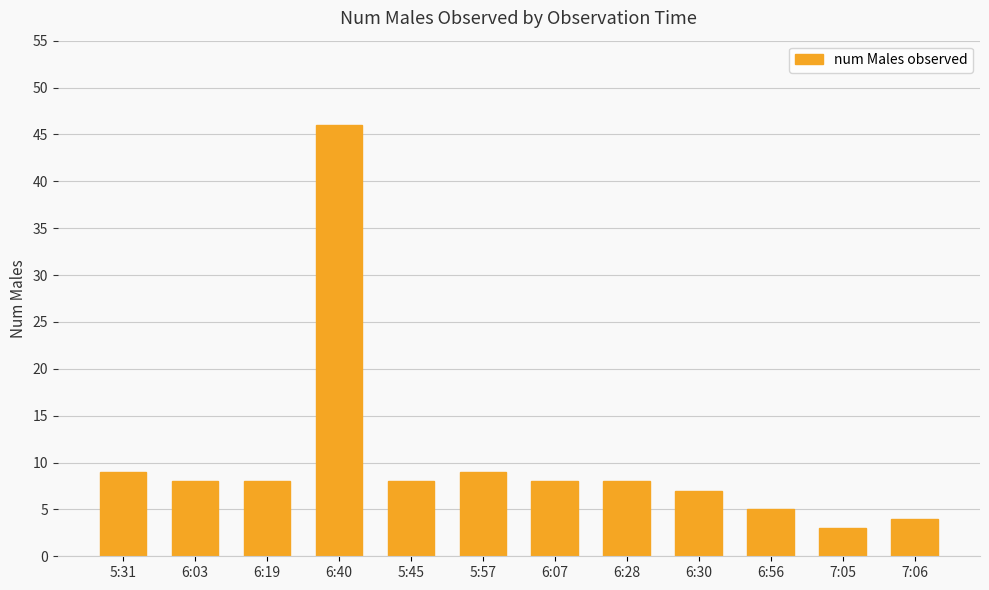

The chart shows a value of 8 at 6:03. True or false?

True